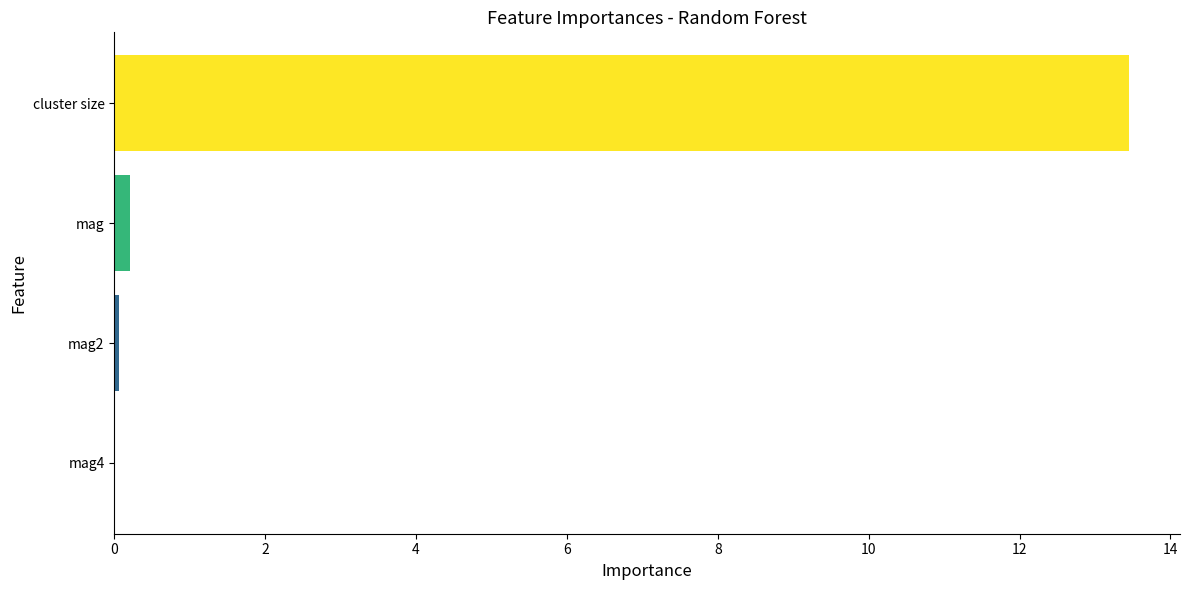

The value at cluster size is 13.5. True or false?

True